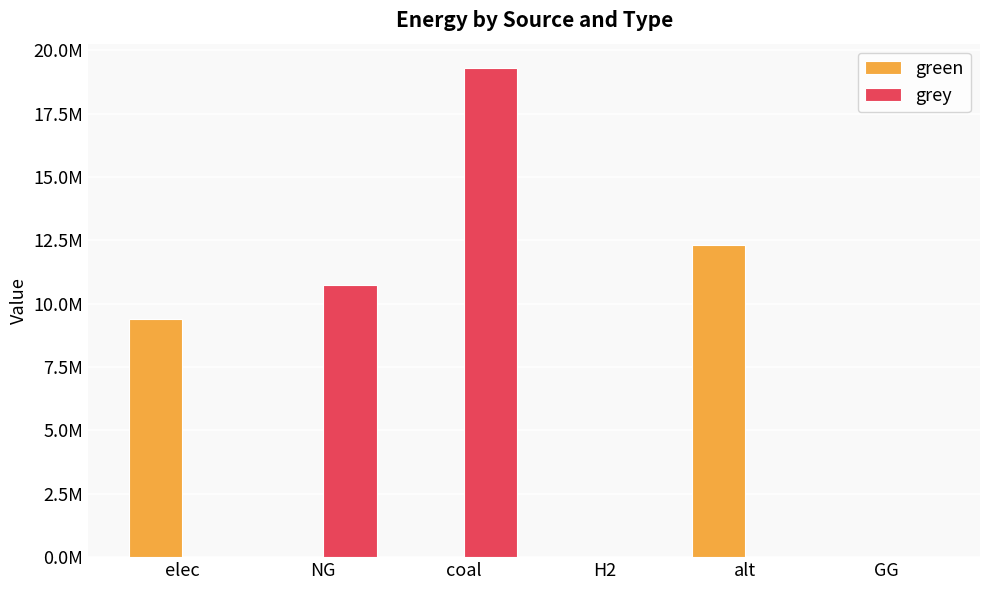

What is the spread (max minus min) of values at coal?

19295409.2